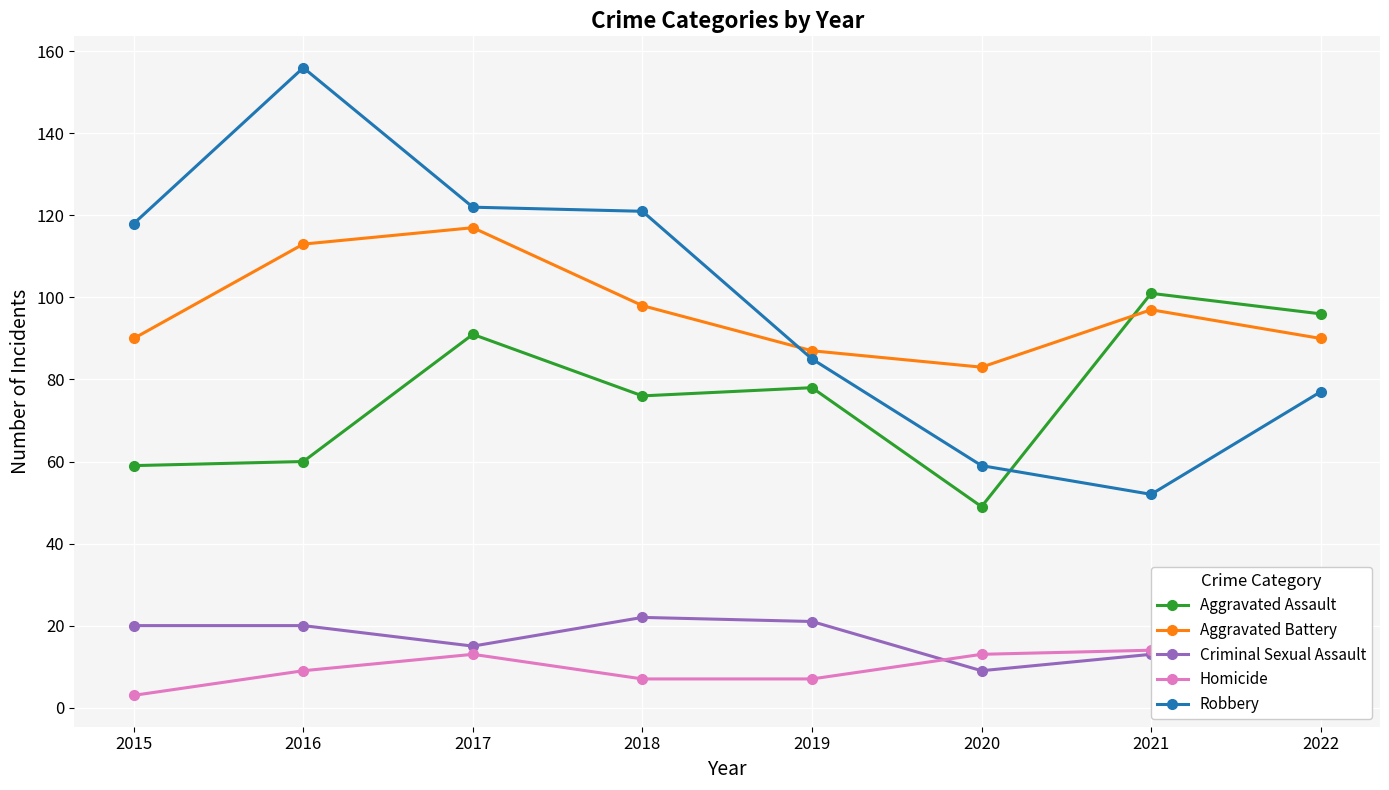

Does the chart display data point markers on the line(s)?

Yes